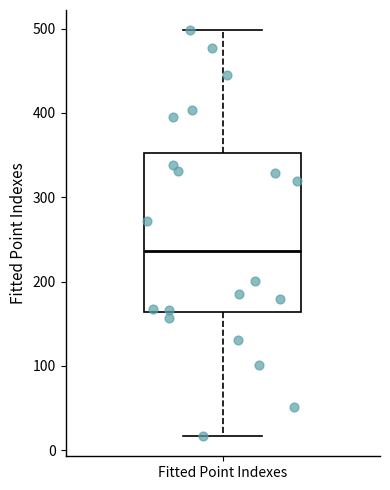

Transcribe this box plot: give where the median line is, the range the box spans, and where the two whiskers end, as read against the y-axis. The values are not printed on the chart, so give them approximately, as read against the axis.

median 240, box 160 to 350, whiskers 20 to 500